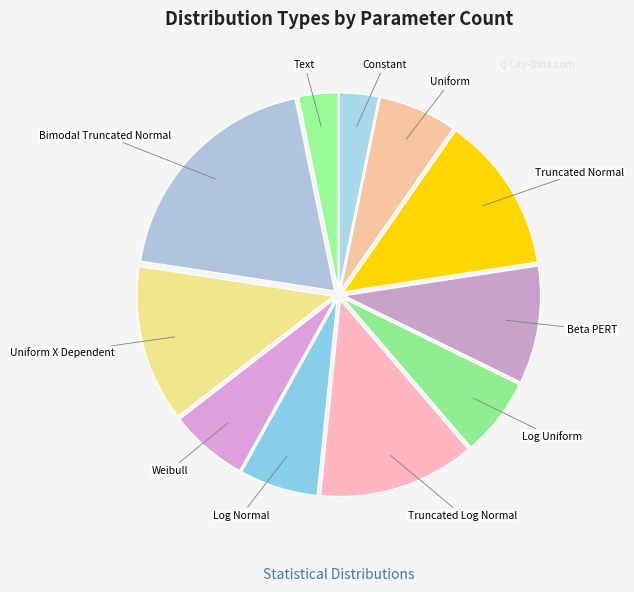

Does any single category account for the majority?

No